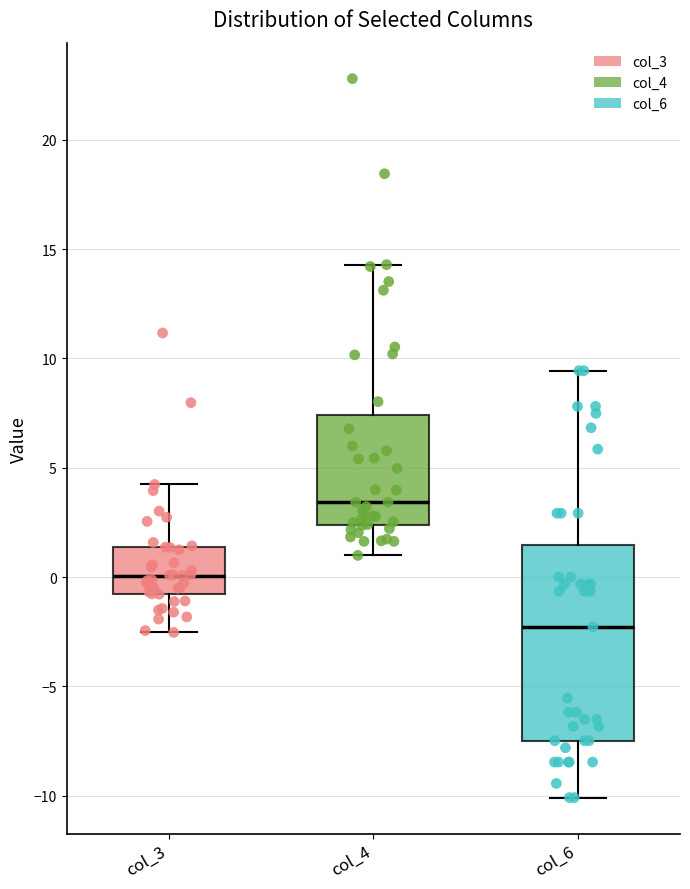

Reading left to right, transcribe this box plot: for each box, give where its median line is, the range the box spans, and where its two whiskers end, as read against the y-axis. The values are not printed on the chart, so give them approximately, as read against the axis.

col_3: median 0.0, box -1.0 to 1.5, whiskers -2.5 to 4.0
col_4: median 3.5, box 2.5 to 7.5, whiskers 1.0 to 14.5
col_6: median -2.5, box -7.5 to 1.5, whiskers -10.0 to 9.5